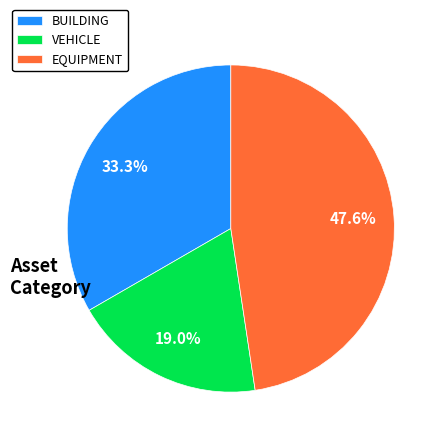

Which slice is the smallest?

VEHICLE